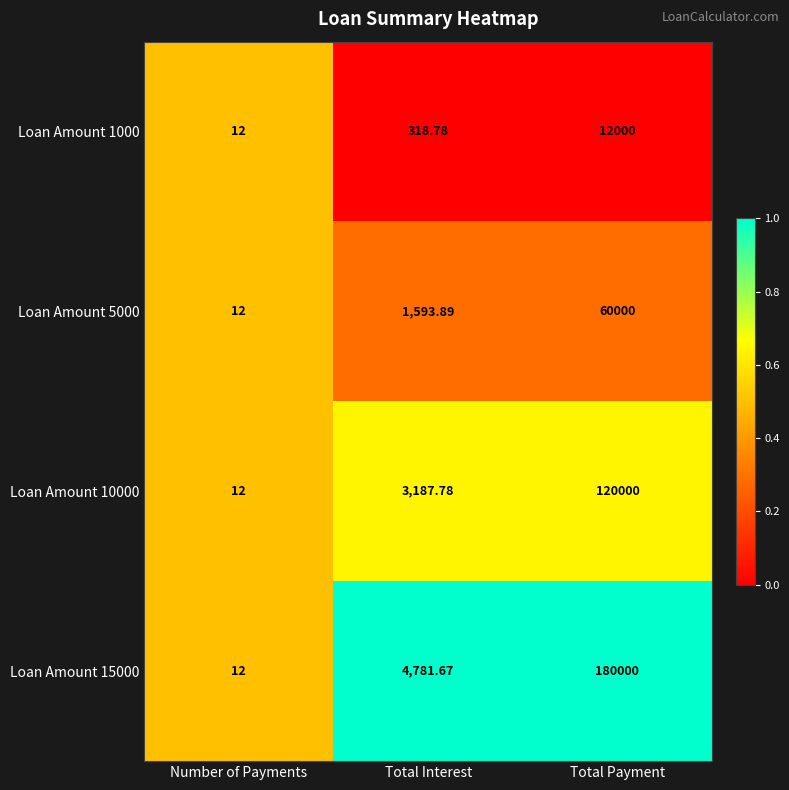

How many values in the Loan Amount 5000 series exceed 1593?

2